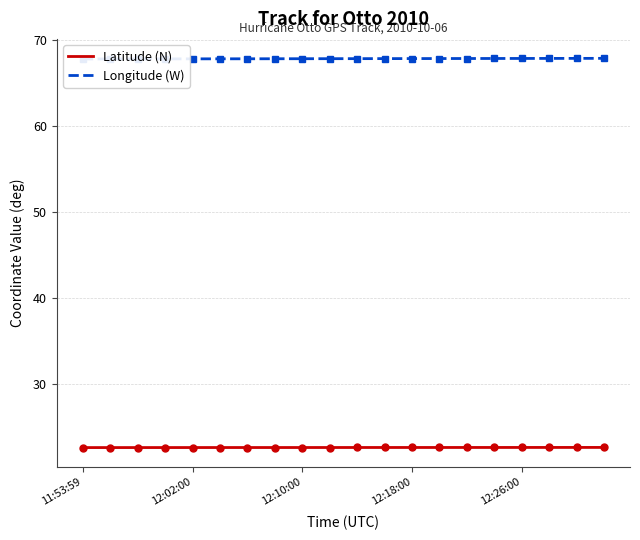

What are all the series names shown in the legend?

Latitude (N), Longitude (W)